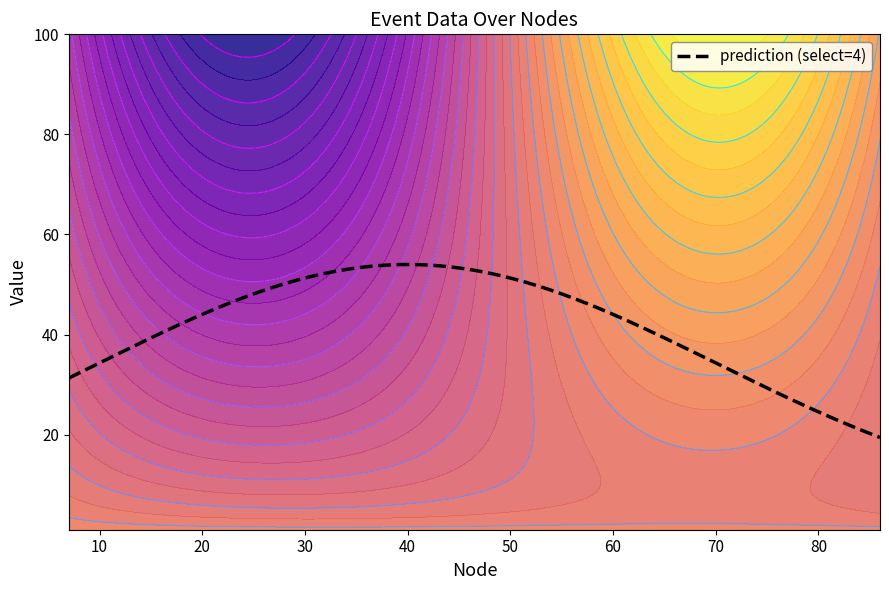

How many data points in node are less than 54?

7